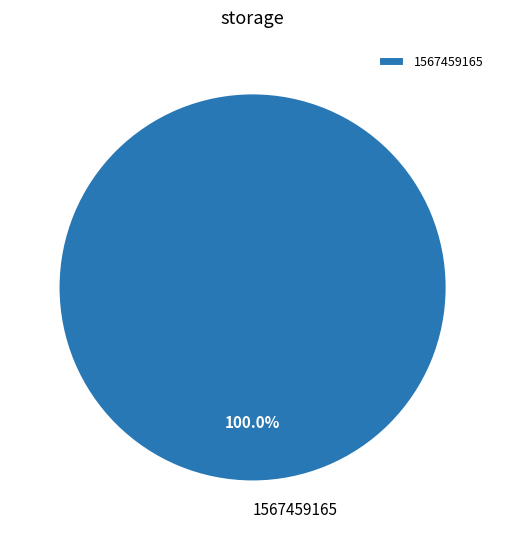

Rank the categories by value from highest to lowest.

1567459165